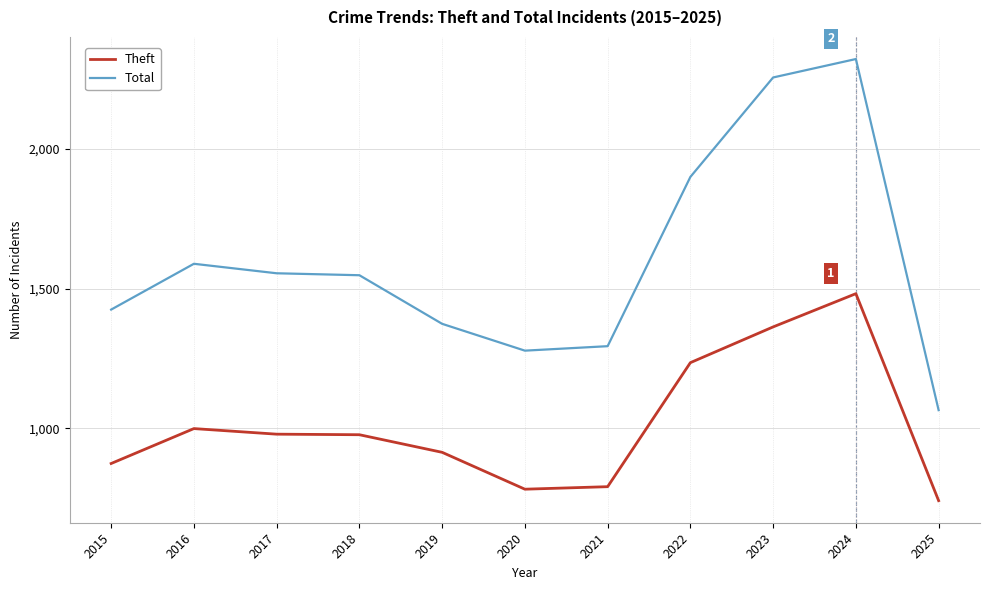

Is it true that Total equals 3628 at 2023?

False